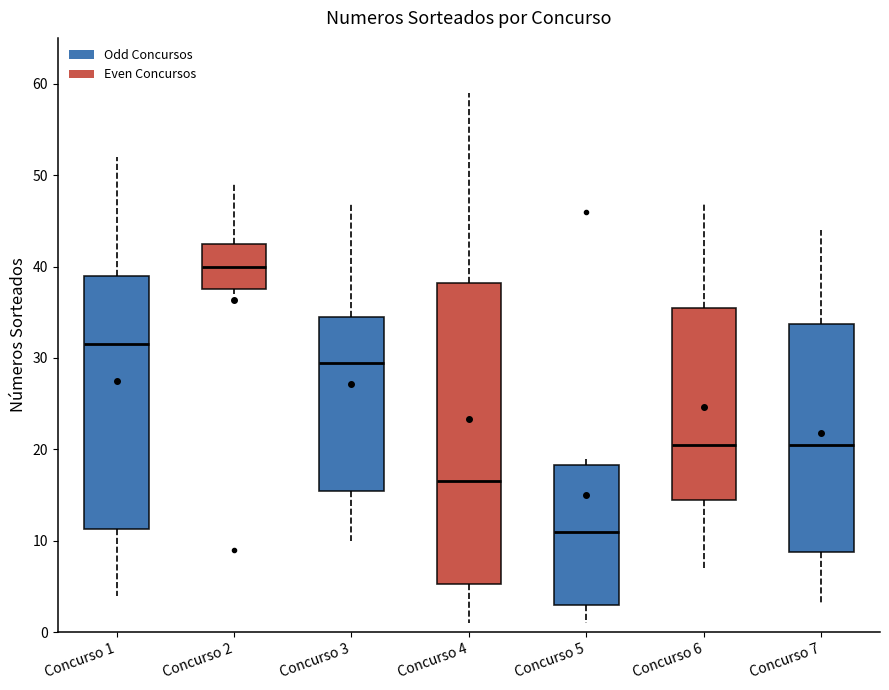

Comparing the boxes themselves (not the whiskers), which one is the tallest?

Concurso 4